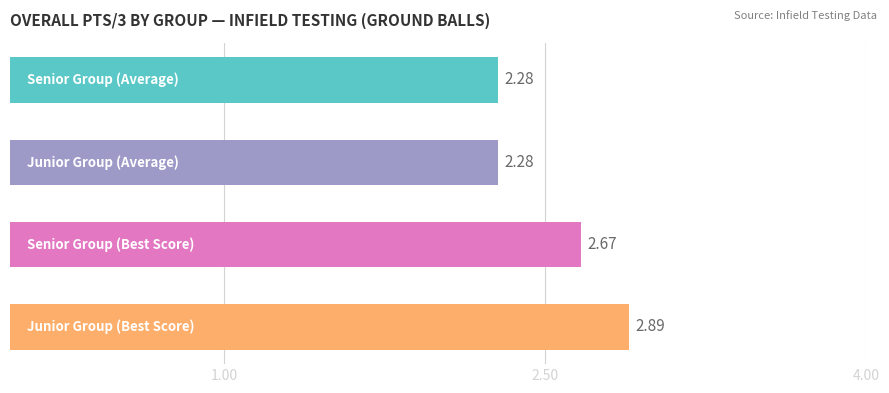

Does the chart contain any negative values?

No